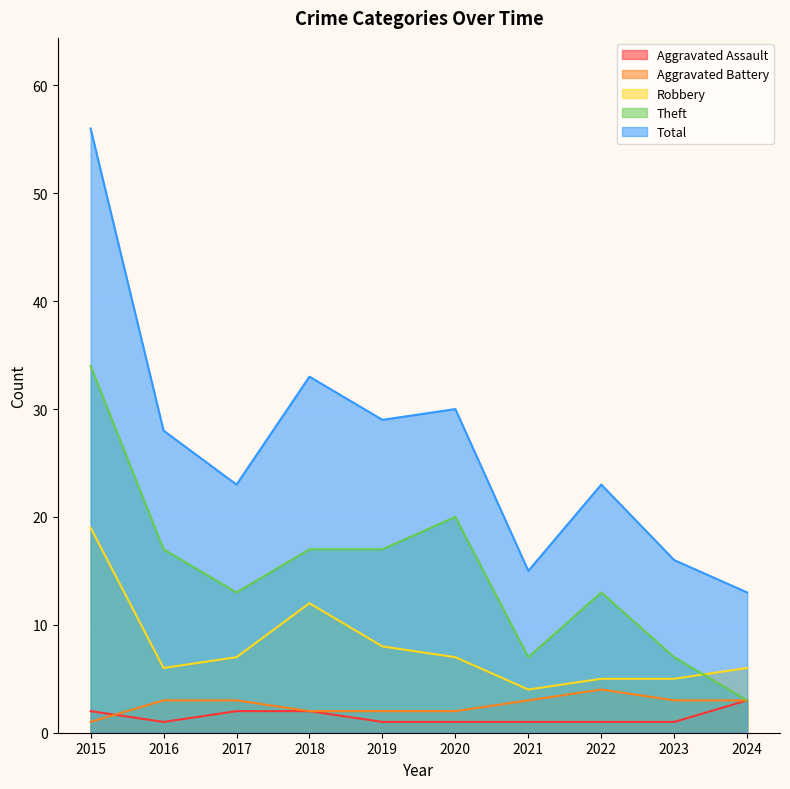

What is the difference between the highest and lowest values at 2021?

14